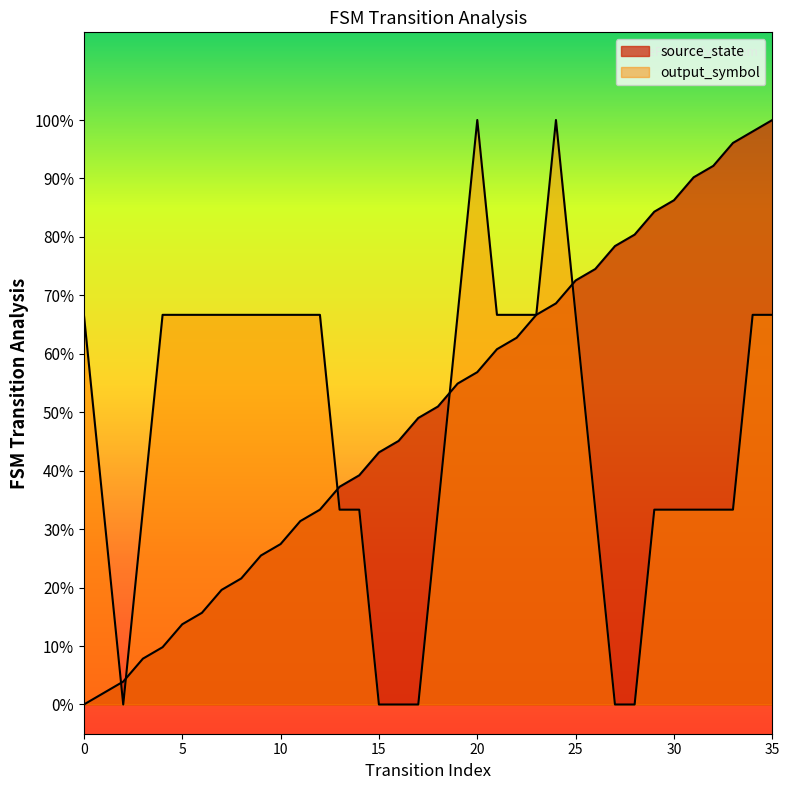

List the labels in order of value, largest first.

35, 34, 33, 32, 31, 30, 29, 28, 27, 26, 25, 24, 23, 22, 21, 20, 19, 18, 17, 16, 15, 14, 13, 12, 11, 10, 9, 8, 7, 6, 5, 4, 3, 2, 1, 0